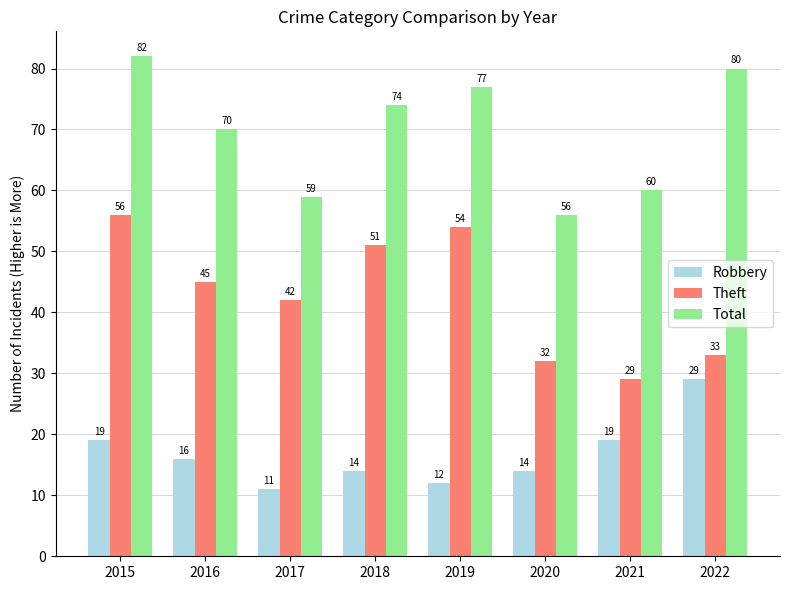

What is the value of the Total bar at the 5th from the left?

77